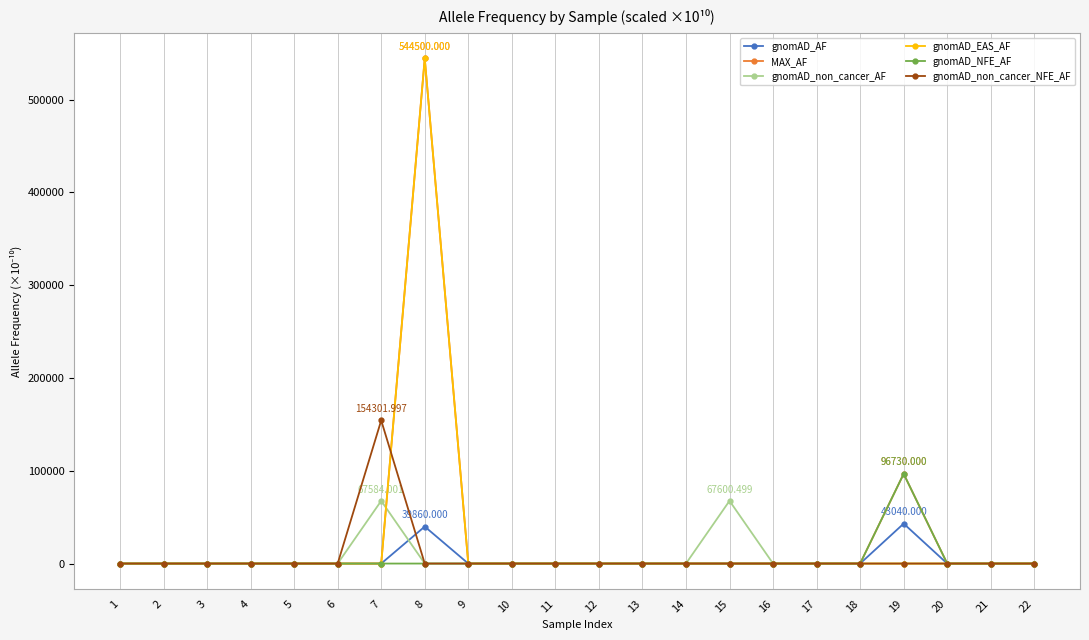

Is the value of gnomAD_non_cancer_AF at 7 greater than the value of gnomAD_EAS_AF at 12?

Yes